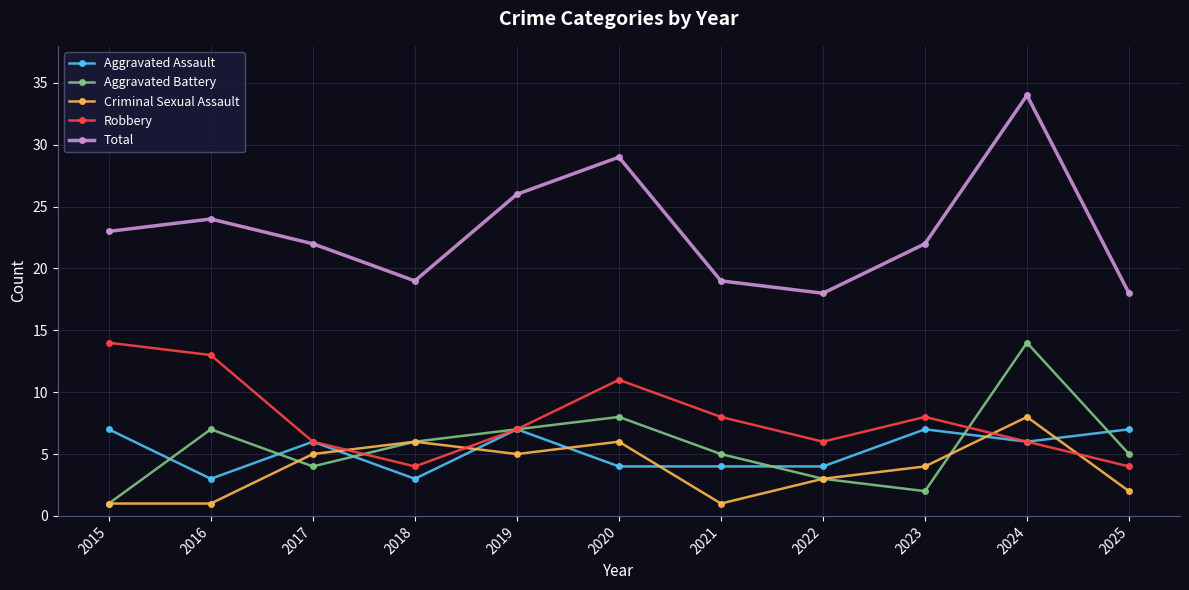

At which label does Robbery first exceed 7?

2015